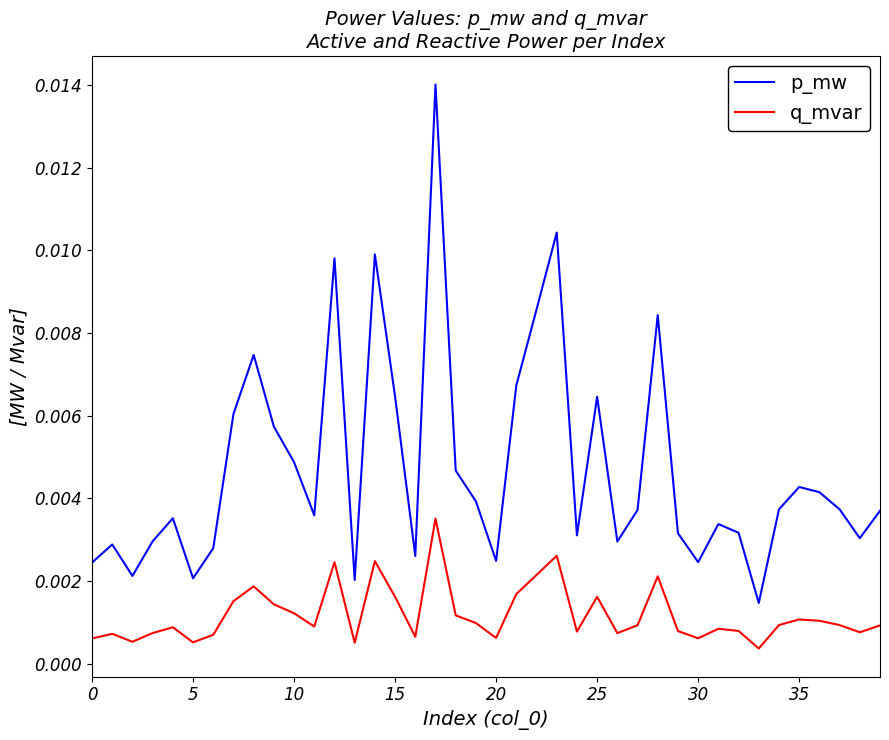

Which series has the largest total across all categories?

p_mw